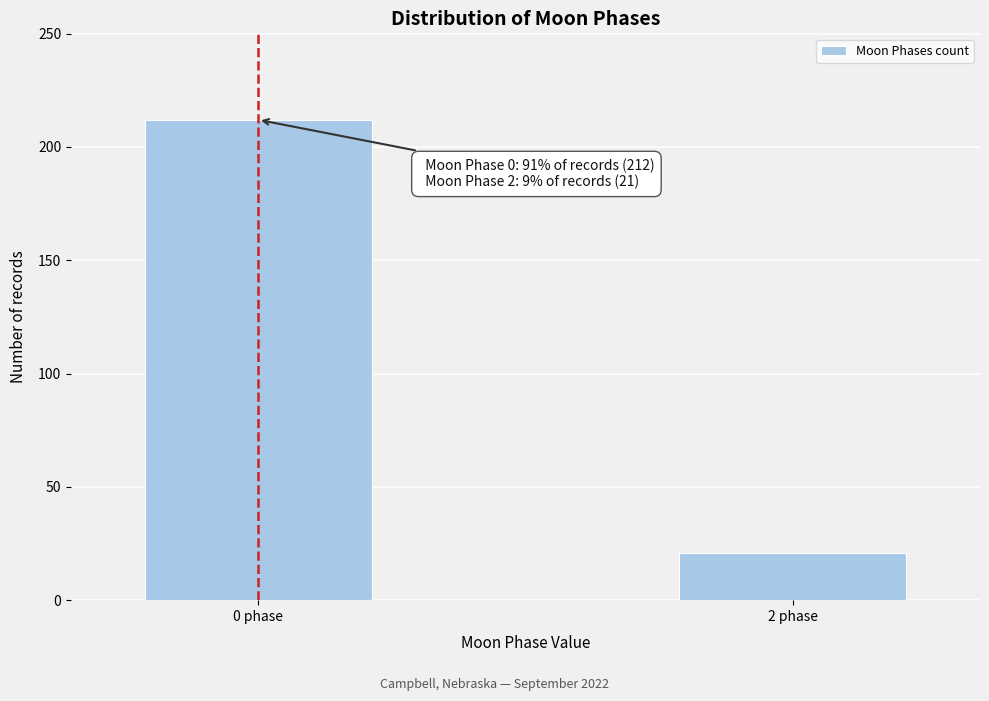

Reading right to left, list all the values displayed in this chart.

21	212